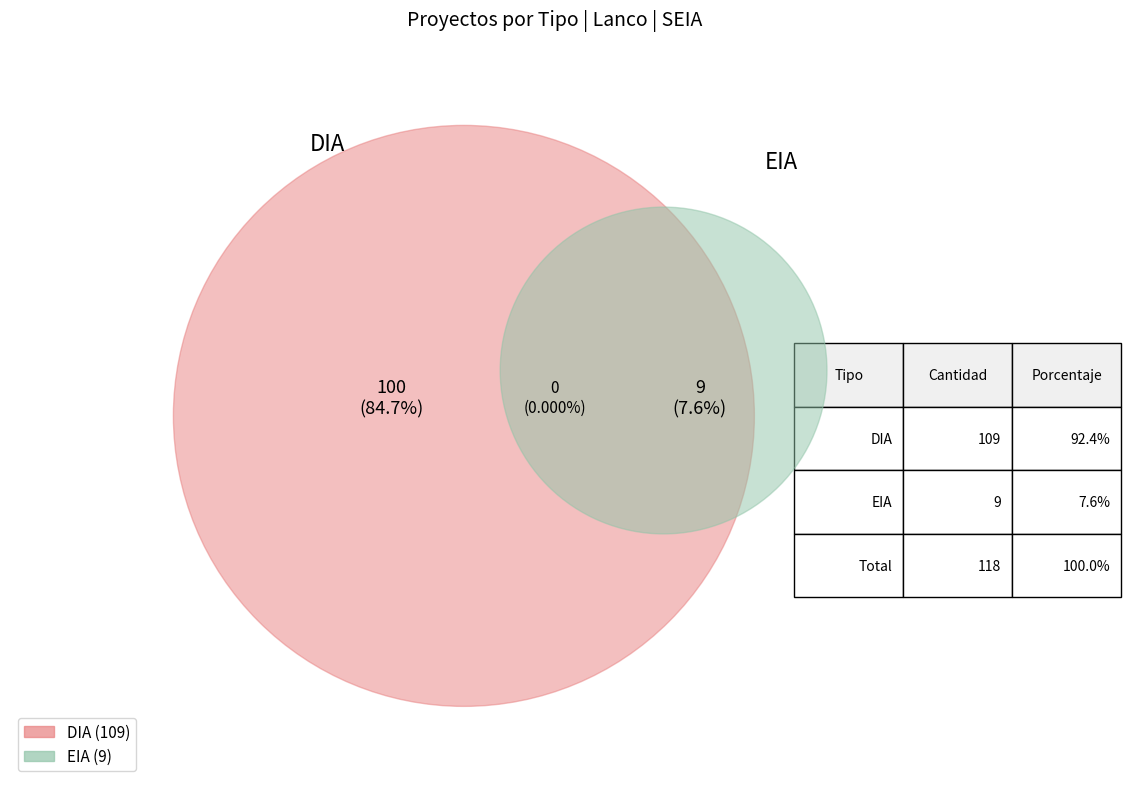

To the nearest percent, what is the difference between the largest and smallest slice percentages?

85%